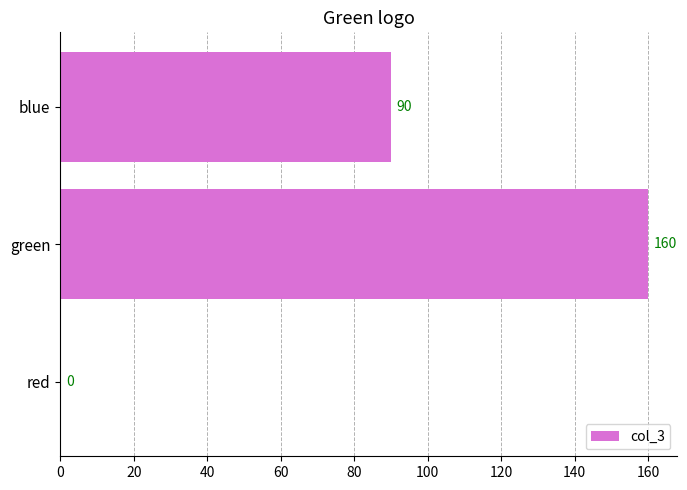

Count the values in the range 0 to 160.

3